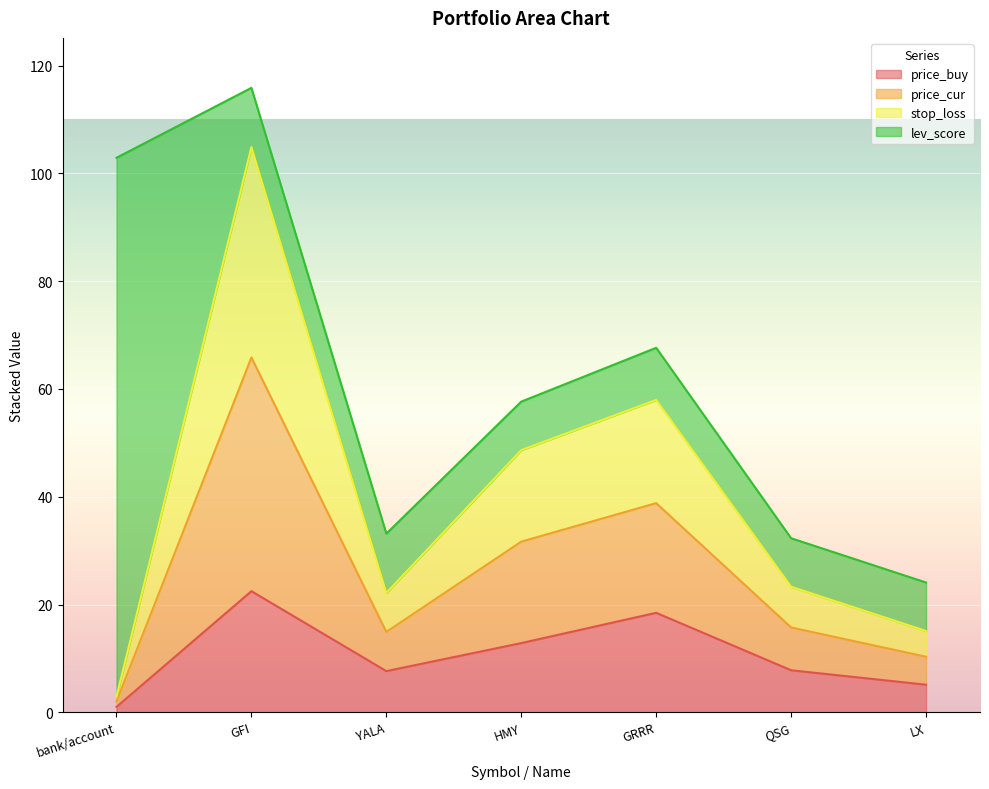

At which category is the sum across all series the highest?

GFI